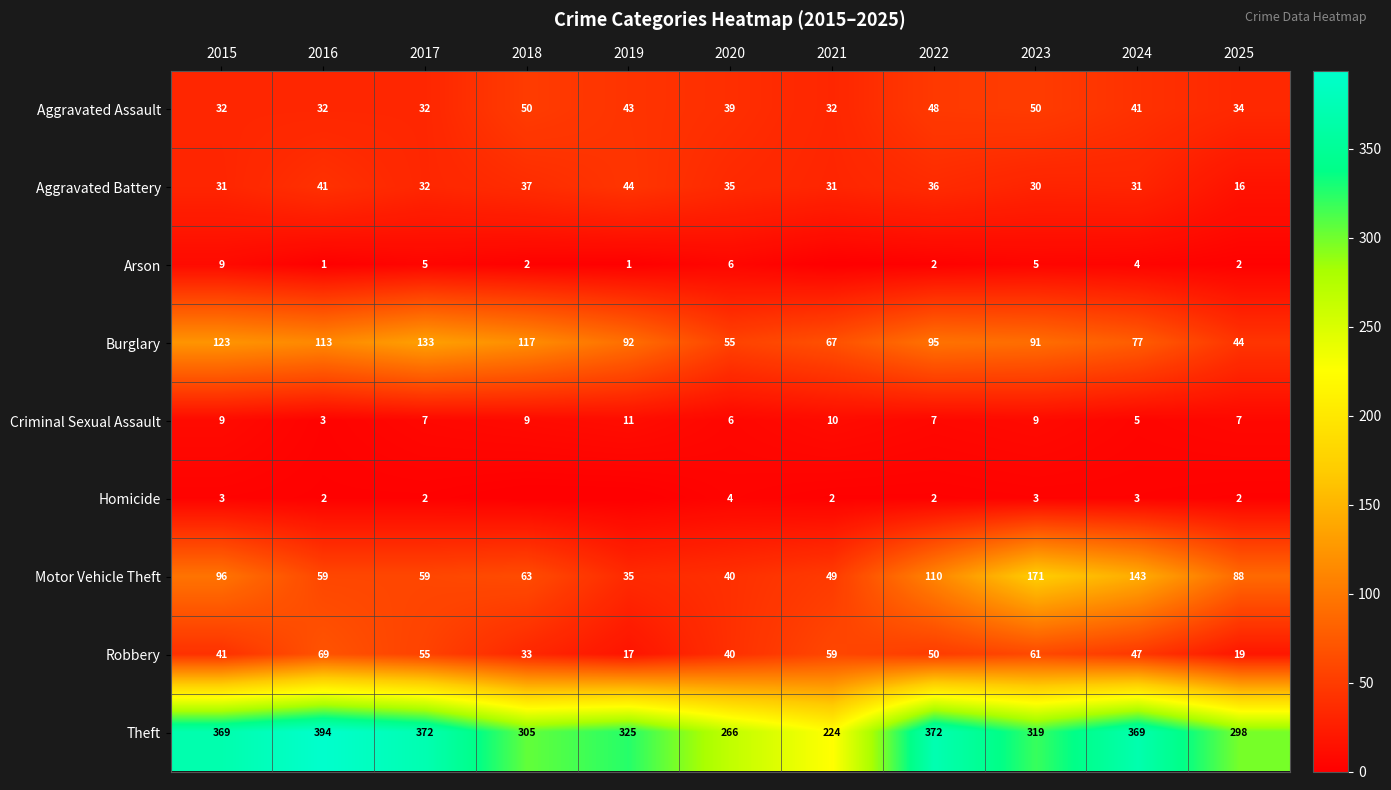

What is the minimum value for Aggravated Assault?

32